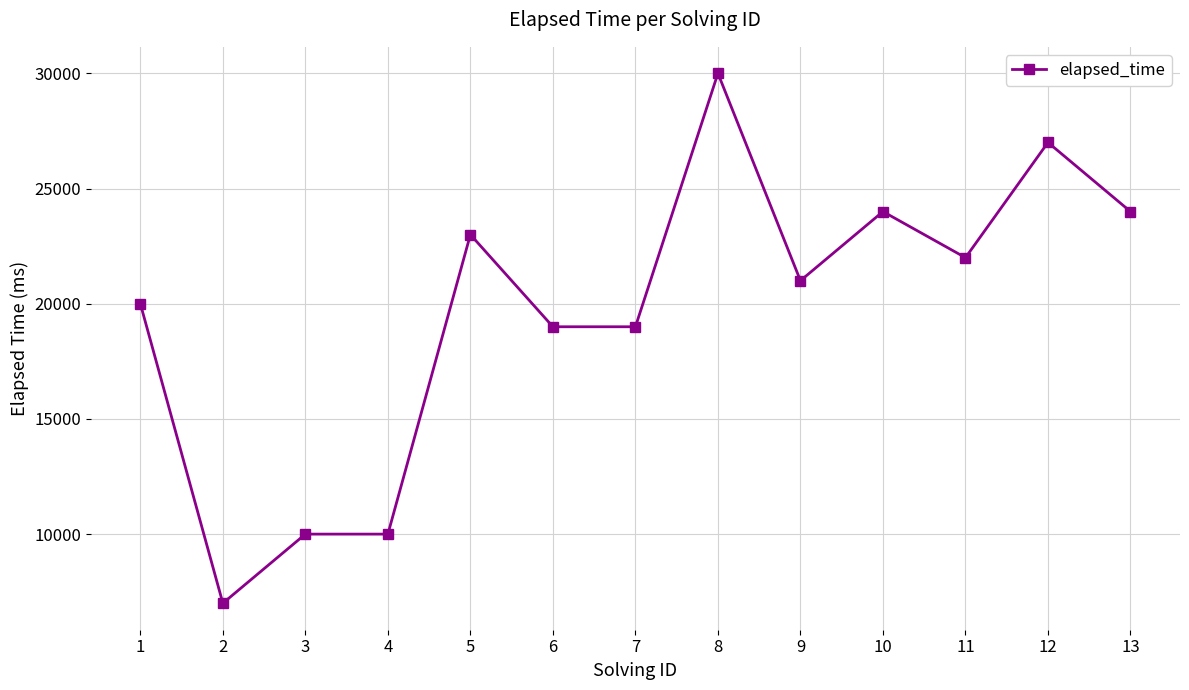

How many distinct data groups are displayed?

1